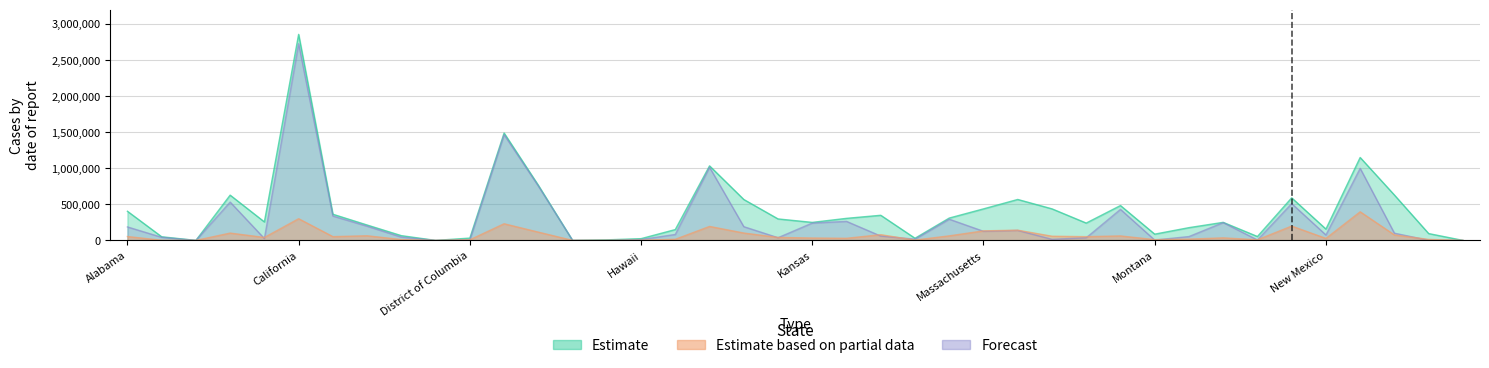

Reading right to left, extract all data points from this chart.

Confirmed: 128	94830	629124	1149771	157087	590162	53913	250249	176670	86653	483211	240309	437552	567682	437042	309686	29611	348234	305706	249712	297774	567338	1033526	150239	24201	7423	103	764499	1488586	31993	49	65827	213358	362825	2856995	256344	627541	0	50413	404000
Deaths: 20	13600	75780	396500	27640	198540	8690	35000	17720	10570	61840	51860	57790	141920	132060	63010	4380	79180	29220	32730	41390	102170	193630	15440	3090	1240	30	114750	230710	8210	0	11460	64160	52130	300680	40810	101470	0	2240	53470
Active: 97	1881	100071	999337	75497	510256	6118	246749	53188	4922	430324	36235	14768	138411	126130	293954	17421	59943	263764	240502	37484	190588	1014163	82683	11482	135	100	753024	1465515	9019	49	45990	197142	338390	2727541	25563	531482	0	43005	186969